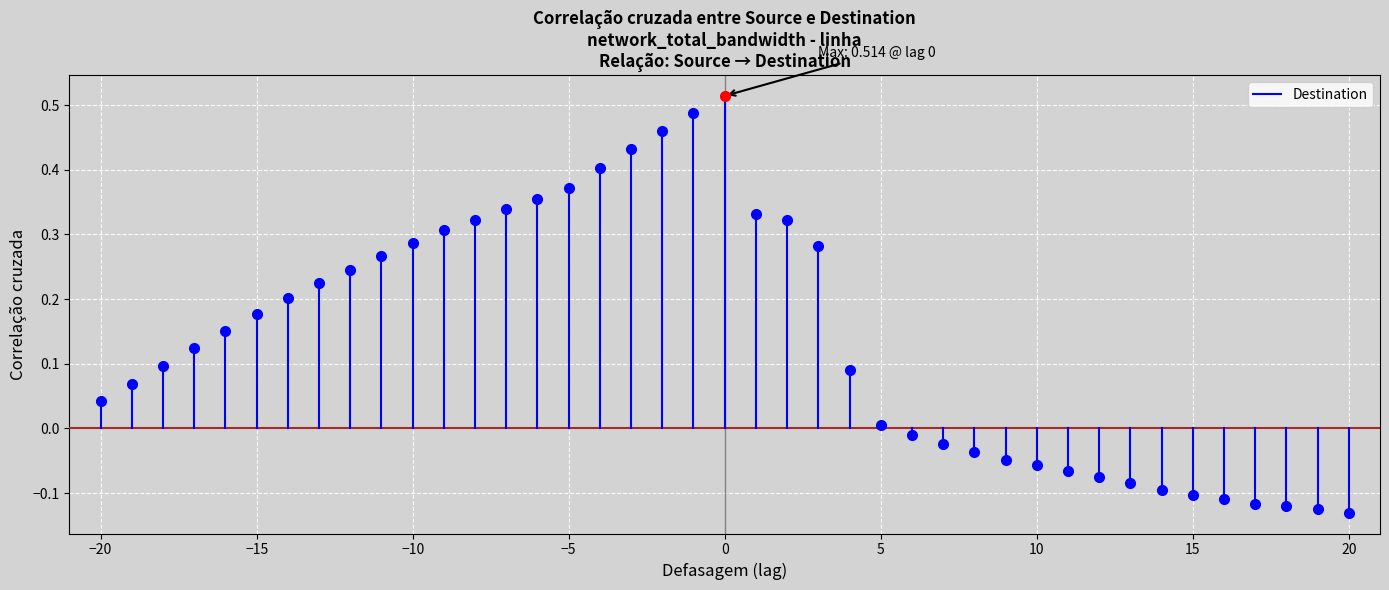

The chart shows a value of 0.0 at −20. True or false?

False